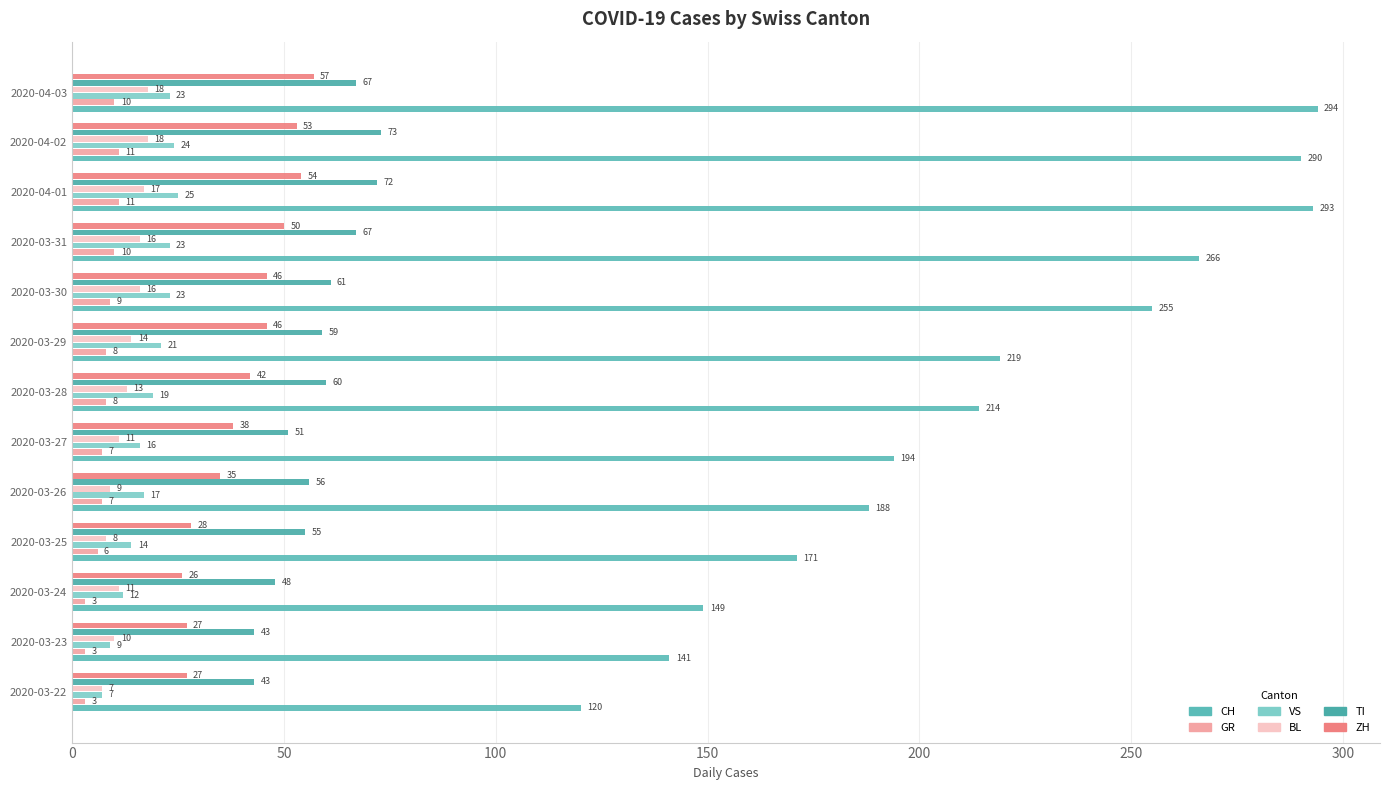

What position from the right is 2020-04-03?

1